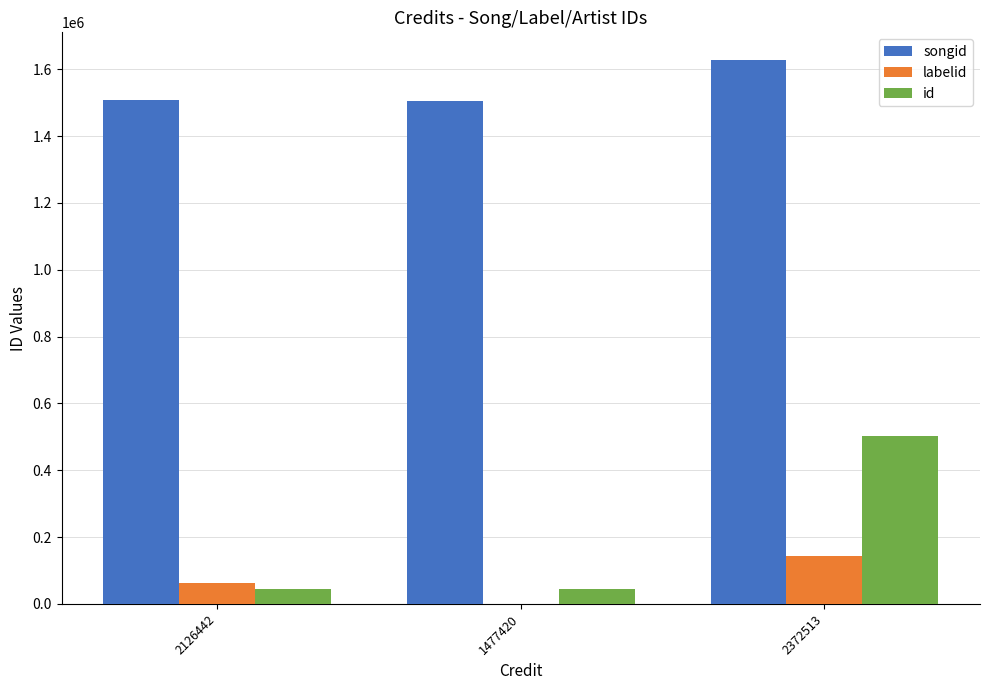

True or false: songid has a value of 2808312 at 2372513.

False